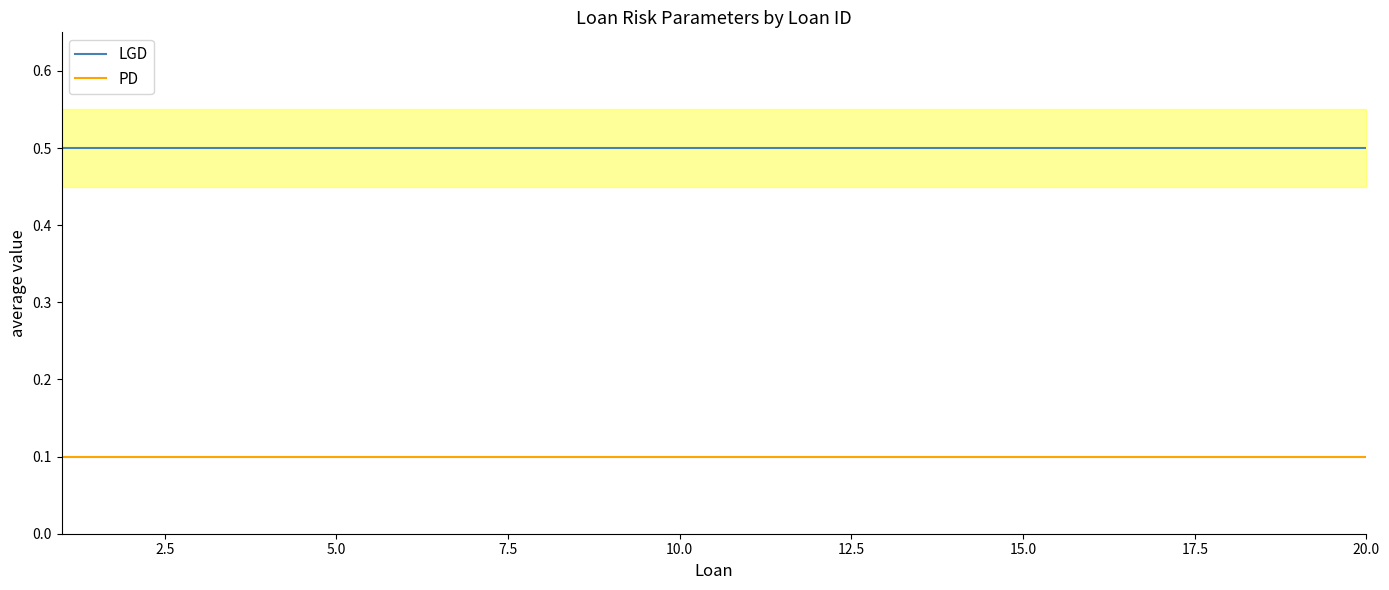

True or false: PD and LGD intersect in this chart.

False